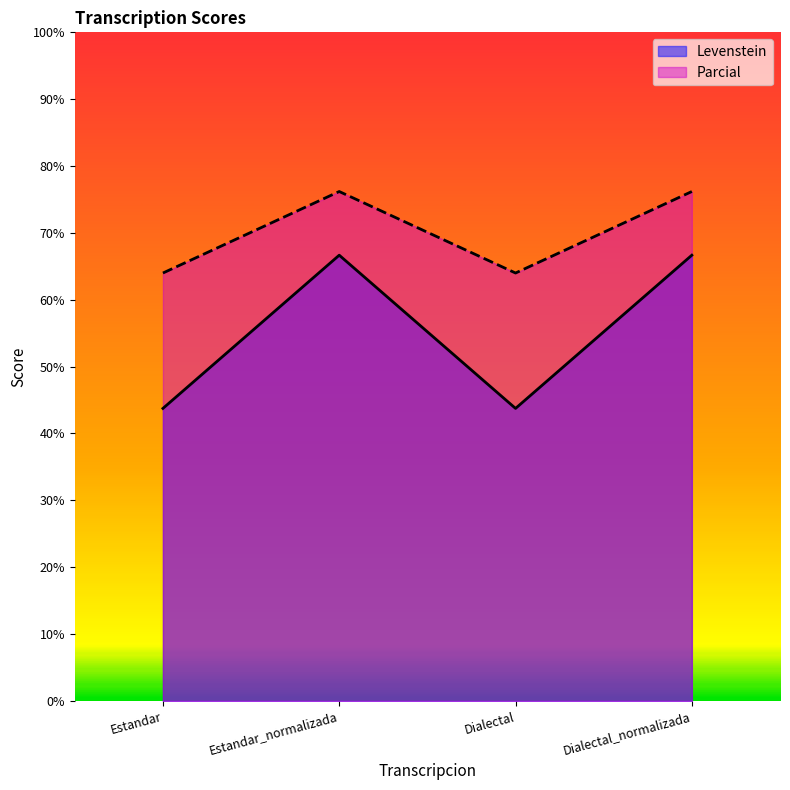

At which label is Parcial closest to 70?

Estandar